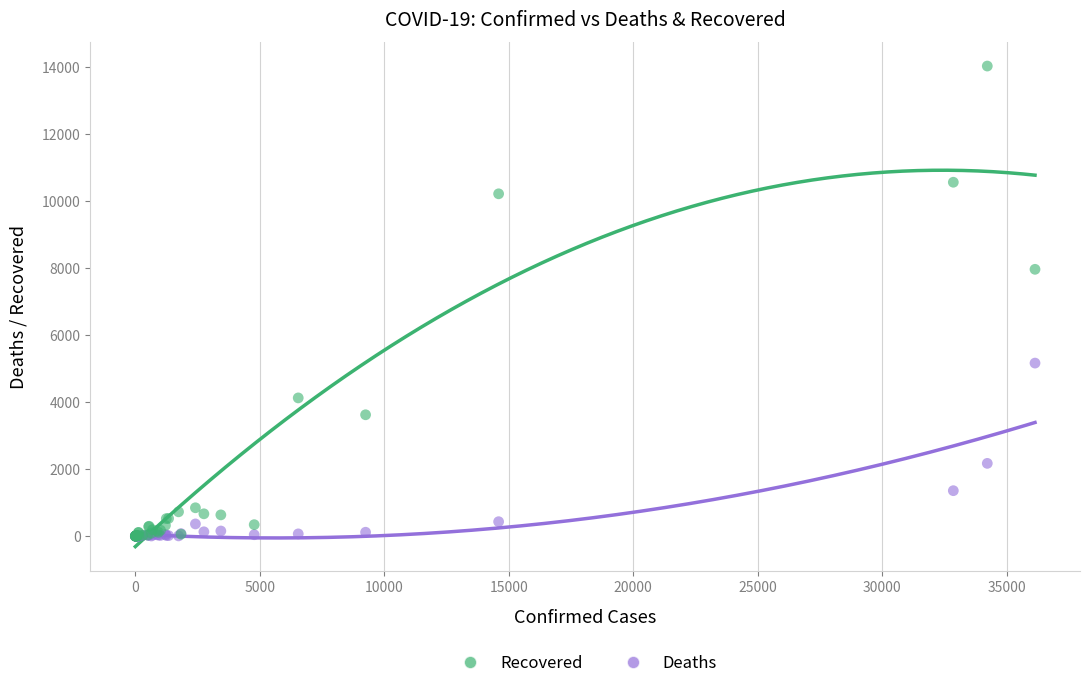

Which series contains the highest Y value?

Recovered